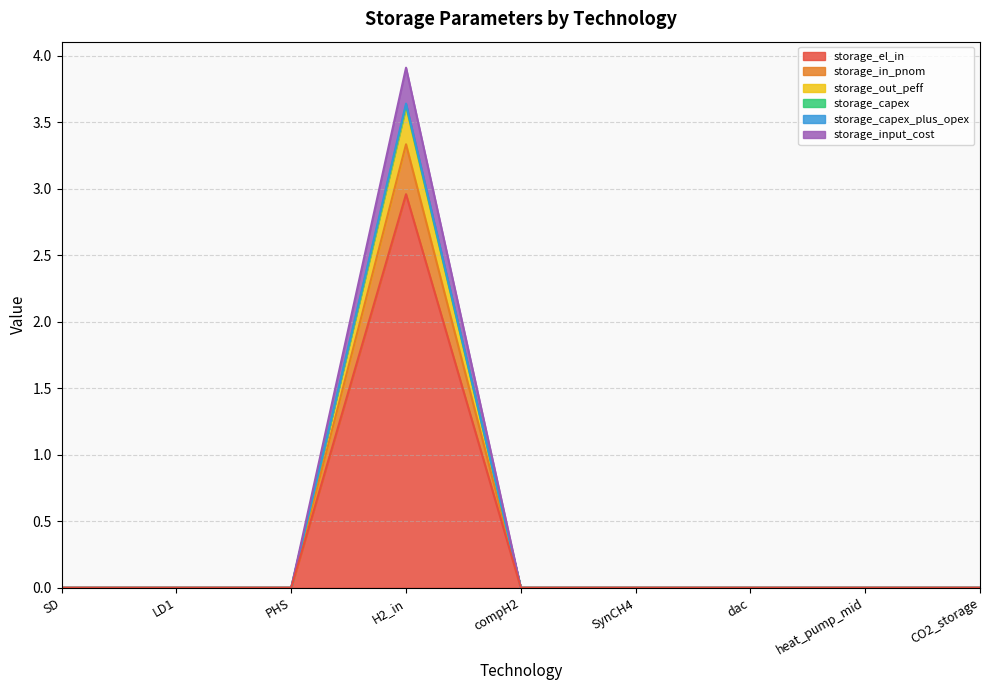

True or false: storage_input_cost and storage_out_peff cross at least once.

False